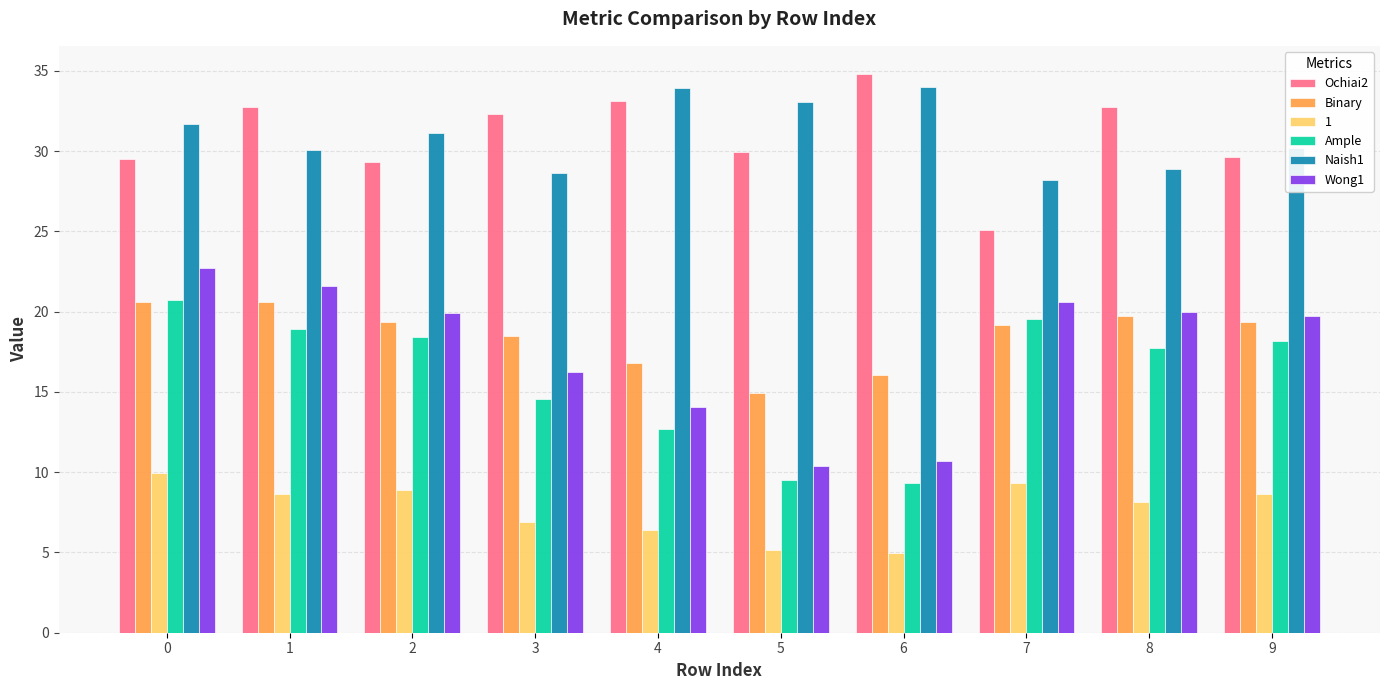

Which series has the widest spread of values?

Wong1